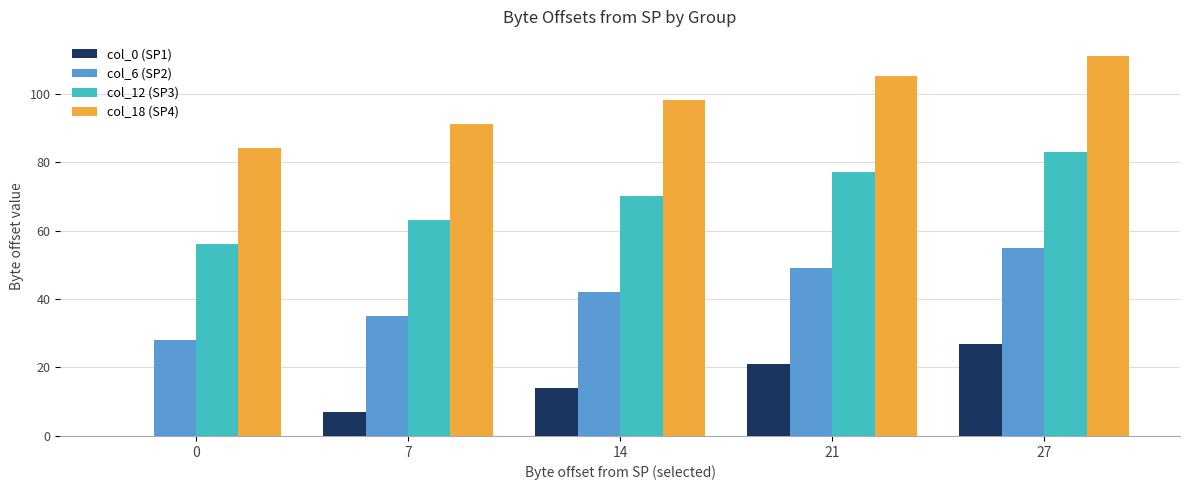

What is the maximum value for col_12 (SP3)?

83